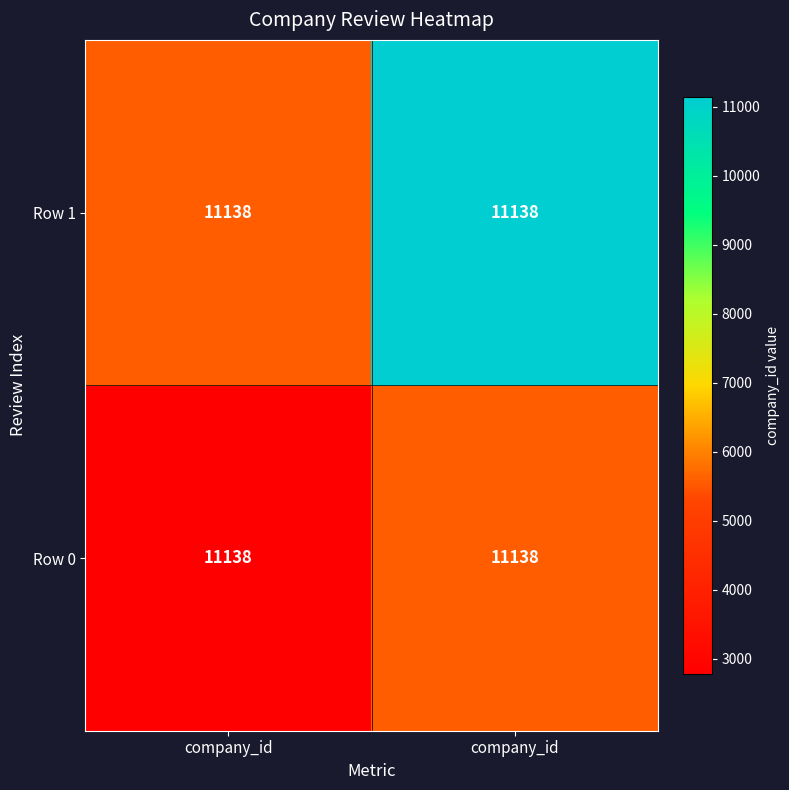

At how many categories does at least one series exceed 4260?

2